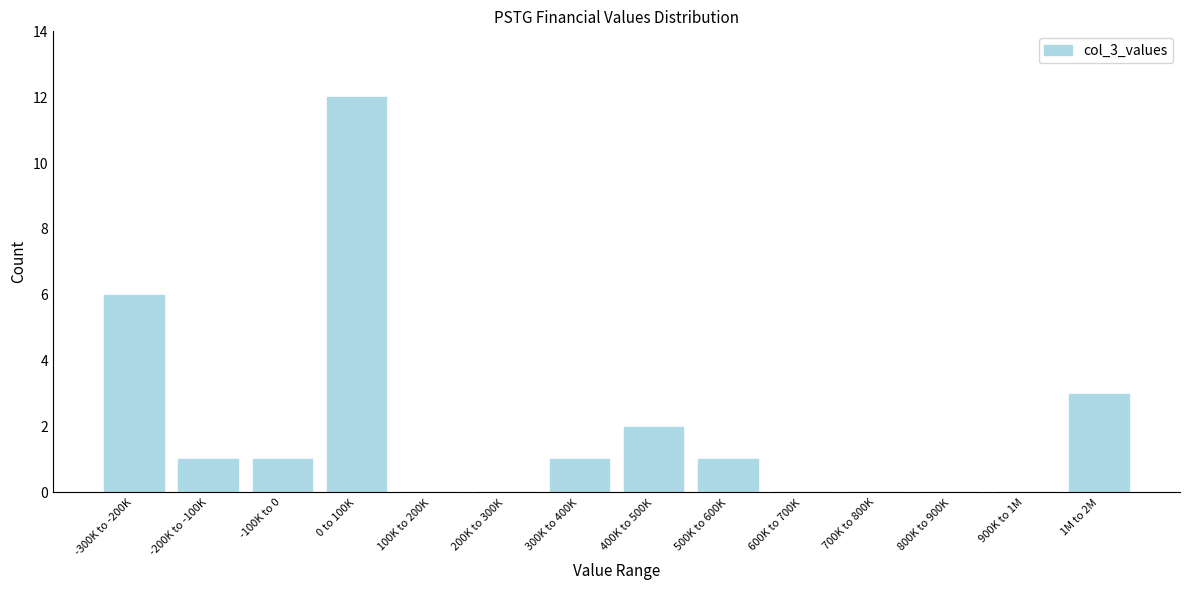

Reading left to right, extract all data points from this chart.

-300K to -200K=6	-200K to -100K=1	-100K to 0=1	0 to 100K=12	100K to 200K=0	200K to 300K=0	300K to 400K=1	400K to 500K=2	500K to 600K=1	600K to 700K=0	700K to 800K=0	800K to 900K=0	900K to 1M=0	1M to 2M=3